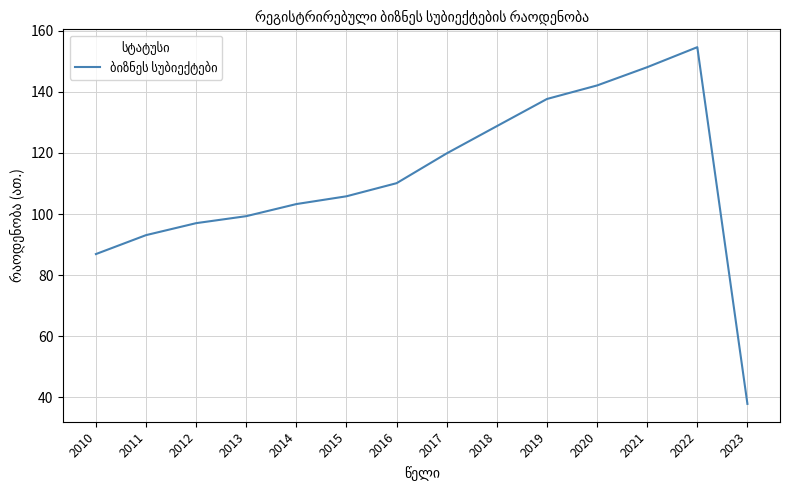

What value does the data have at 2020?

142.1